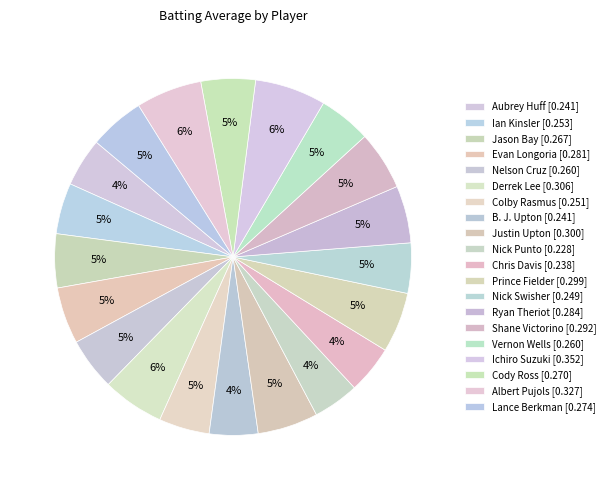

To the nearest percent, what is the combined percentage of Ian Kinsler and B. J. Upton?

9%